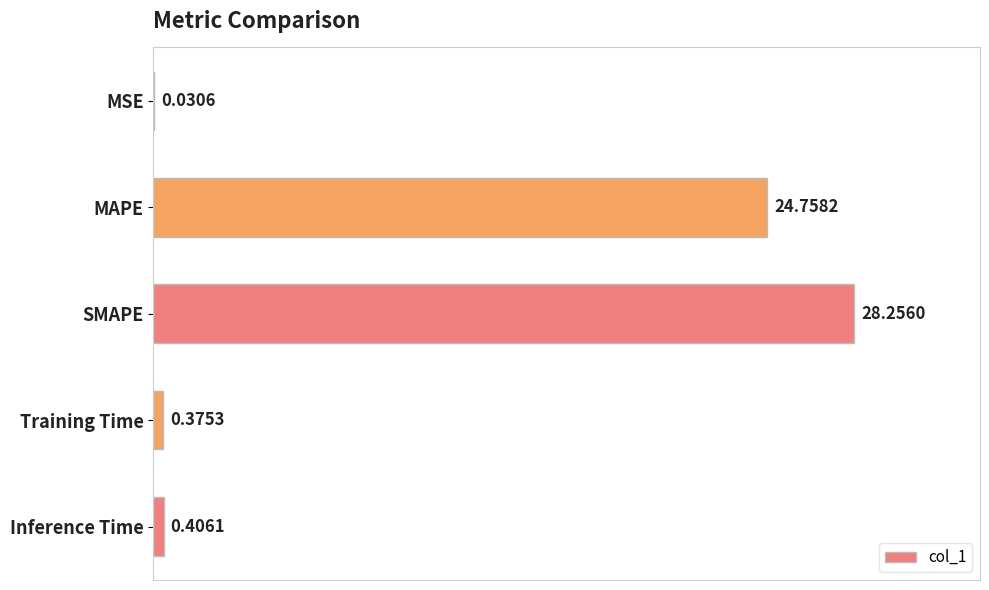

What is the sum of the values at Training Time and MAPE?

25.1